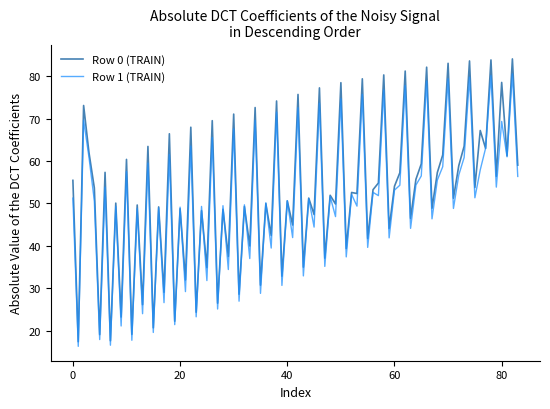

List the series in order of their peak value, lowest first.

Row 1 (TRAIN), Row 0 (TRAIN)